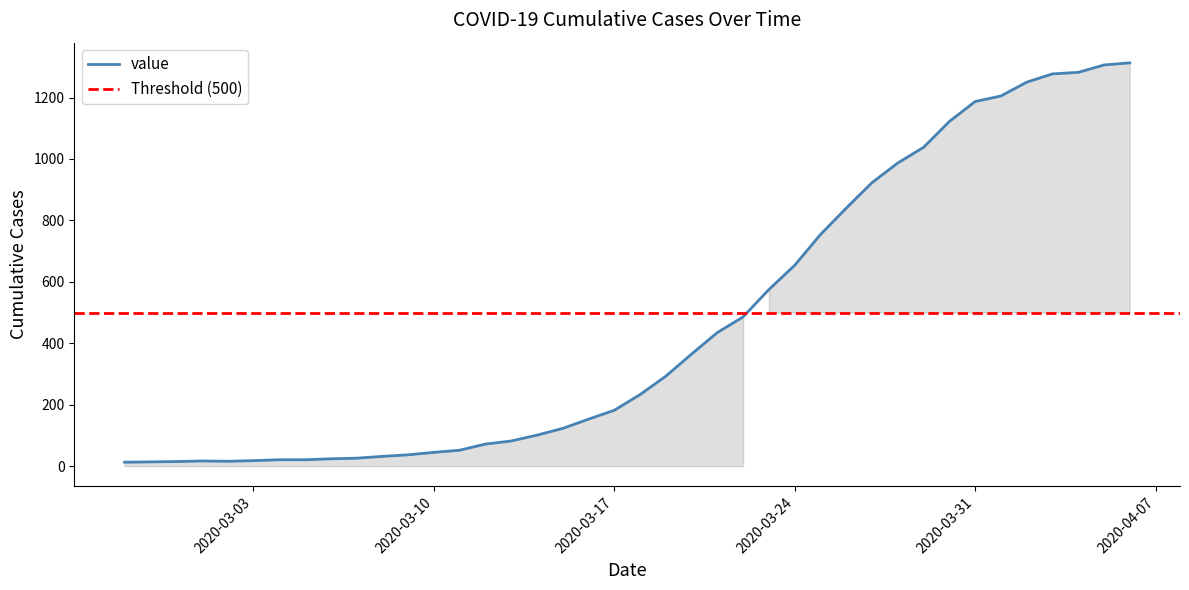

Which category has the highest value across all series?

2020-04-06